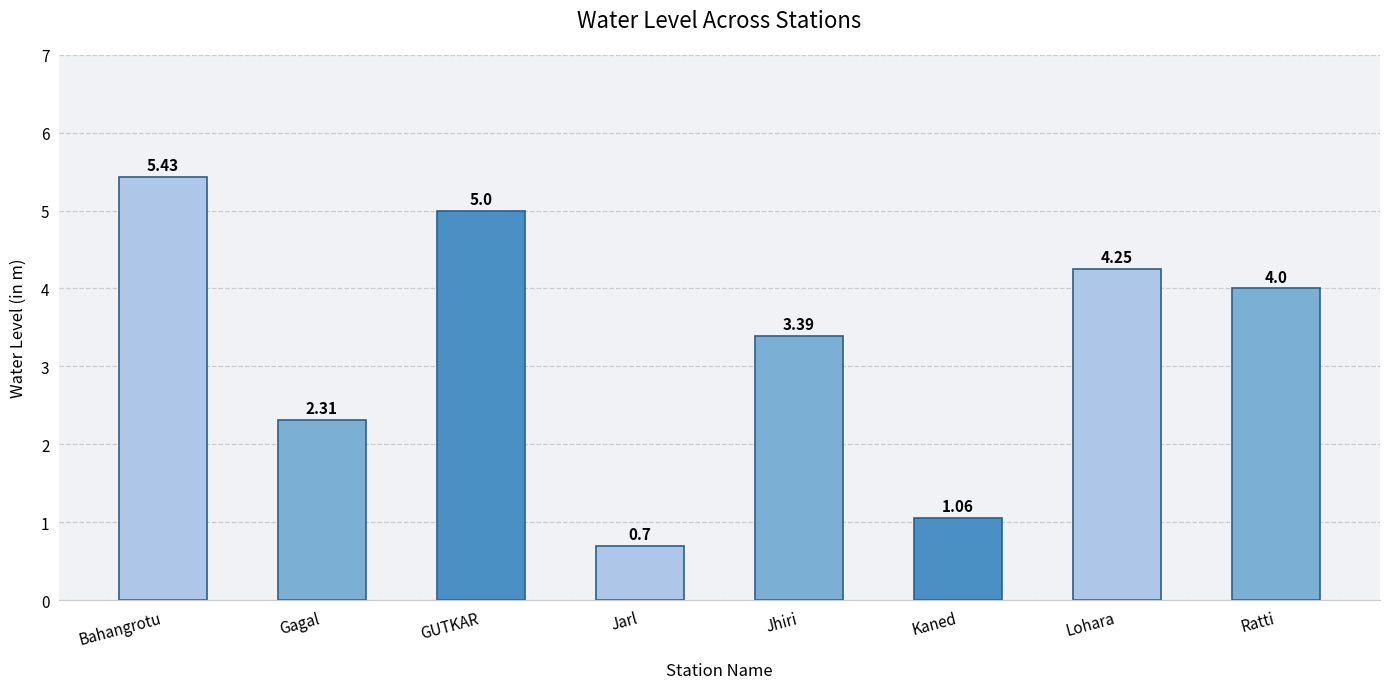

Rank the categories by value from highest to lowest.

Bahangrotu, GUTKAR, Lohara, Ratti, Jhiri, Gagal, Kaned, Jarl